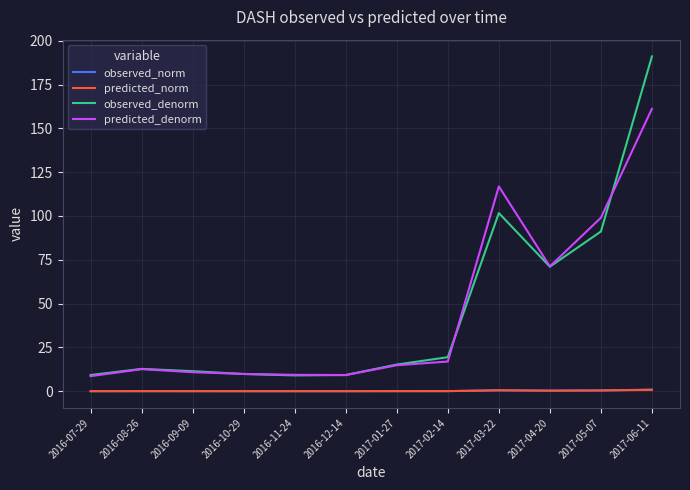

What are all the series names shown in the legend?

observed_norm, predicted_norm, observed_denorm, predicted_denorm